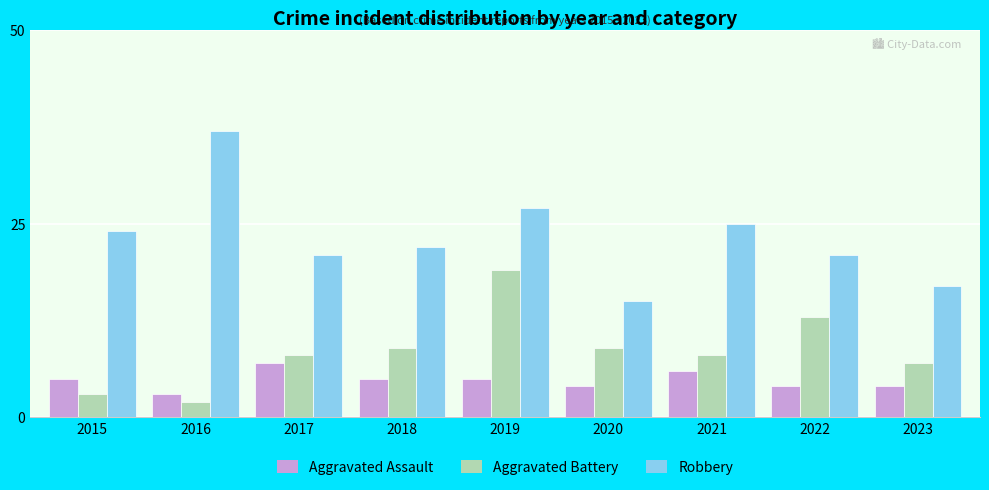

Are the bars grouped side by side (vs. stacked)?

Yes